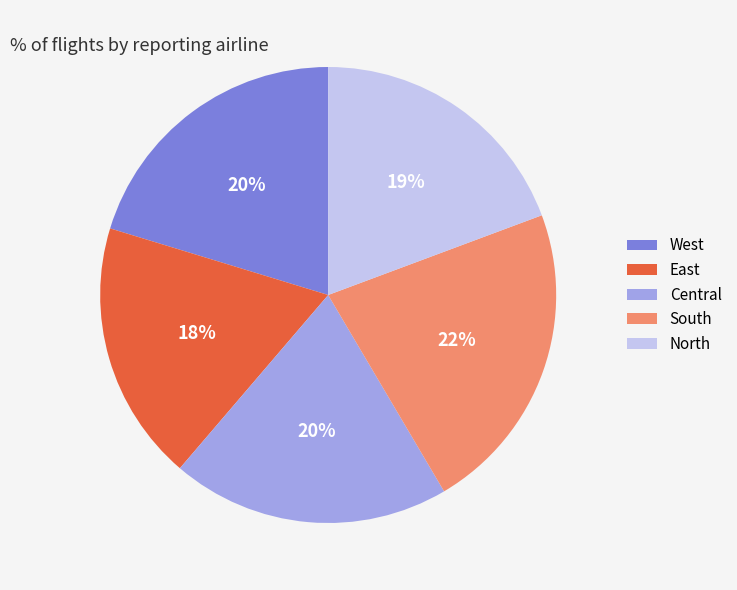

What percentage is the North slice, to the nearest percent?

19%